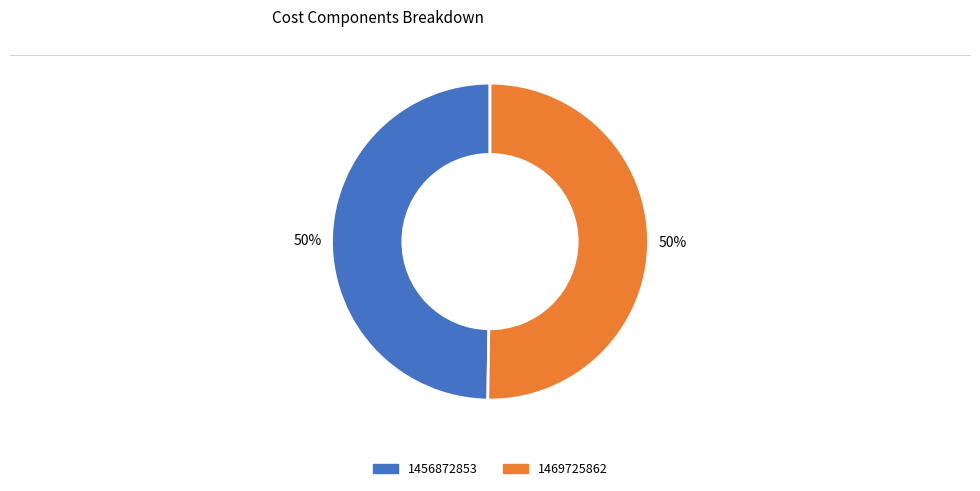

To the nearest percent, what is the average slice percentage?

50%